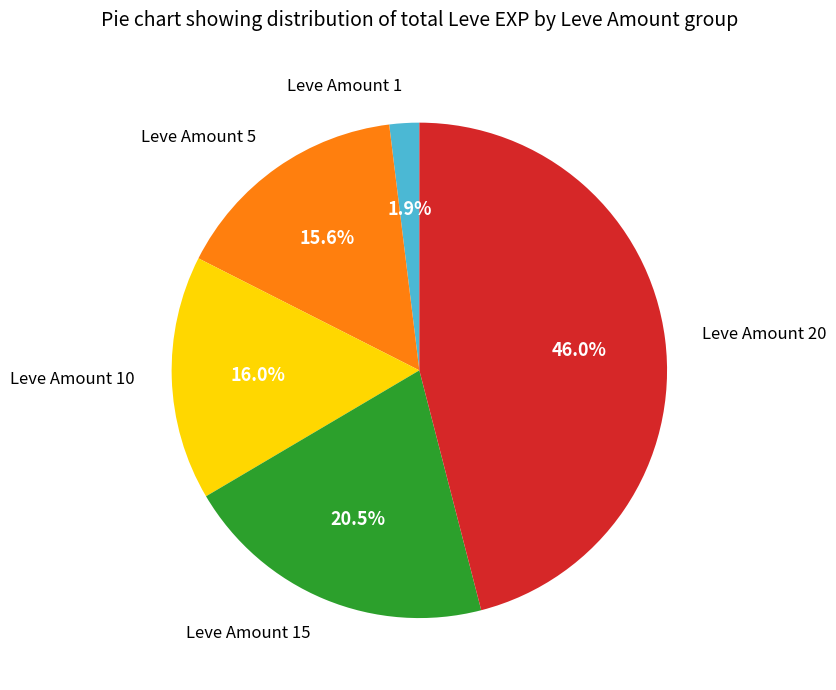

What percentage do Leve Amount 1 and Leve Amount 5 together represent?

17.5%